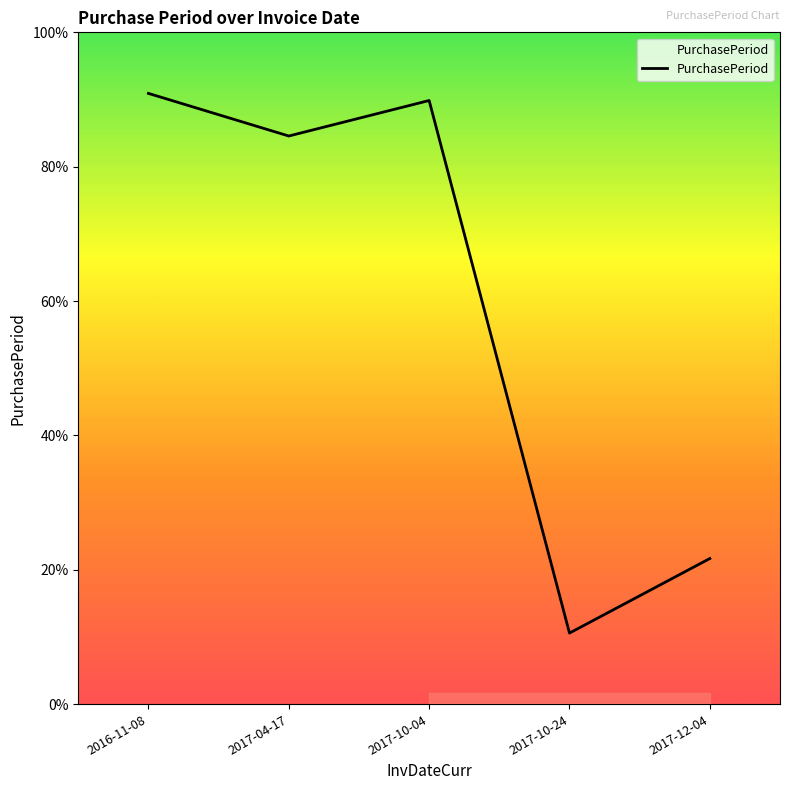

How many interior local valleys (lower than both neighbors) does the data have?

2